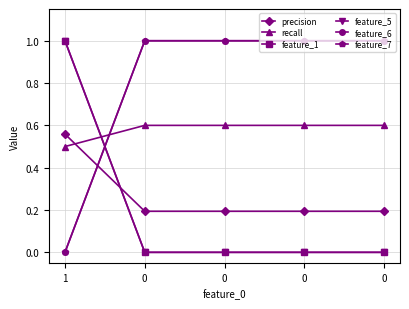

Rank the series at 0 from highest to lowest value.

feature_6, feature_7, recall, precision, feature_1, feature_5